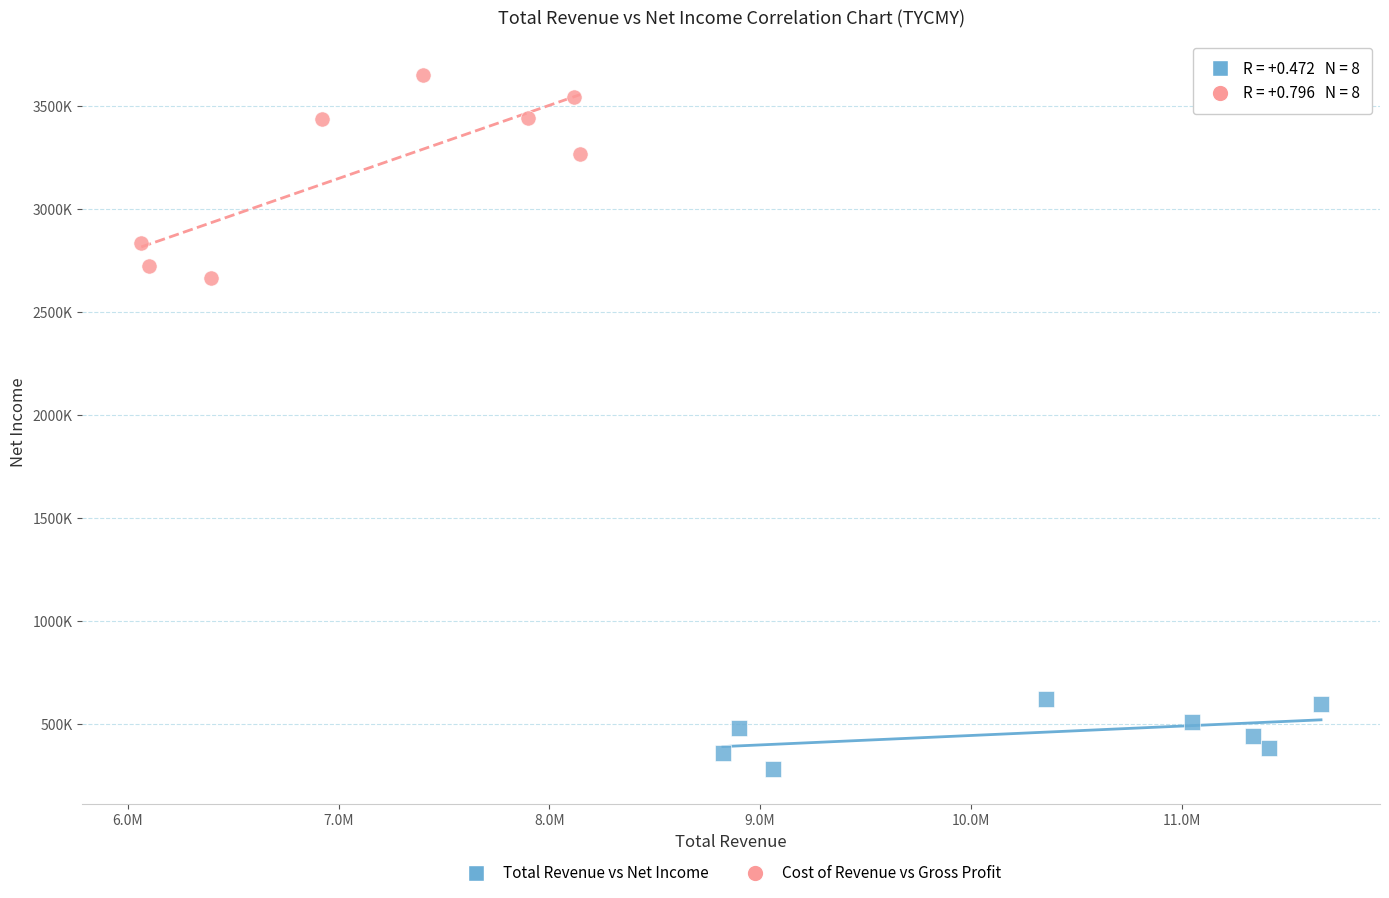

What are all the series names shown in the legend?

Total Revenue vs Net Income, Cost of Revenue vs Gross Profit